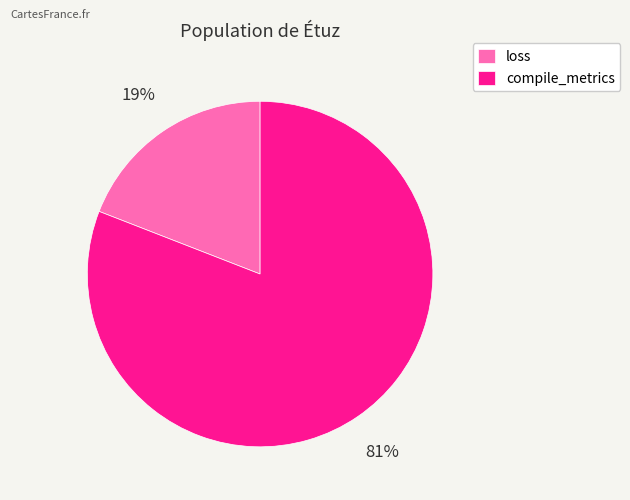

Between loss and compile_metrics, which is larger?

compile_metrics